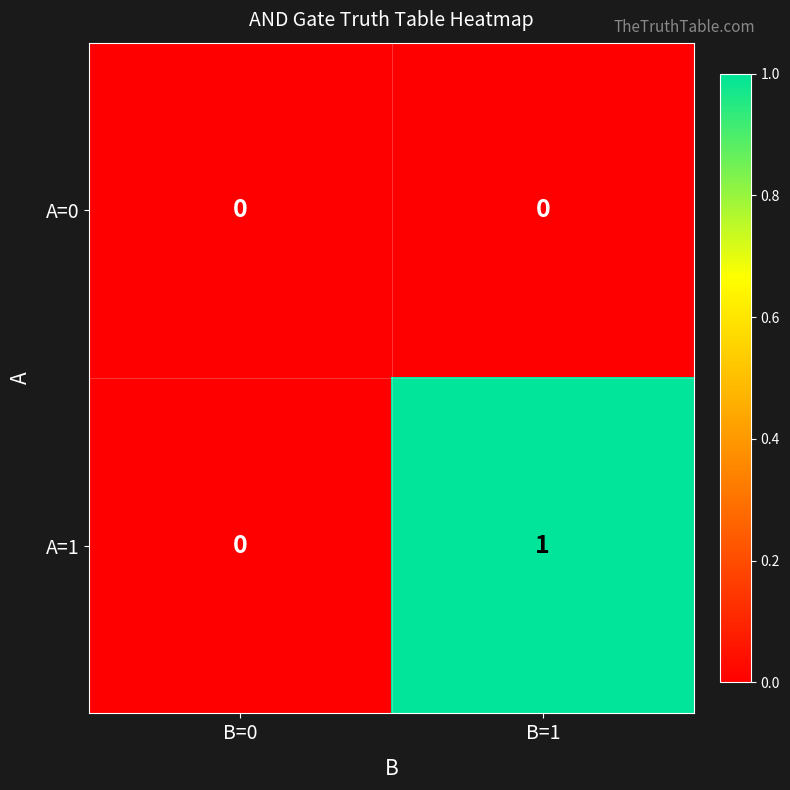

Reading left to right, list all the values displayed in this chart.

A=0: B=0=0	B=1=0
A=1: B=0=0	B=1=1